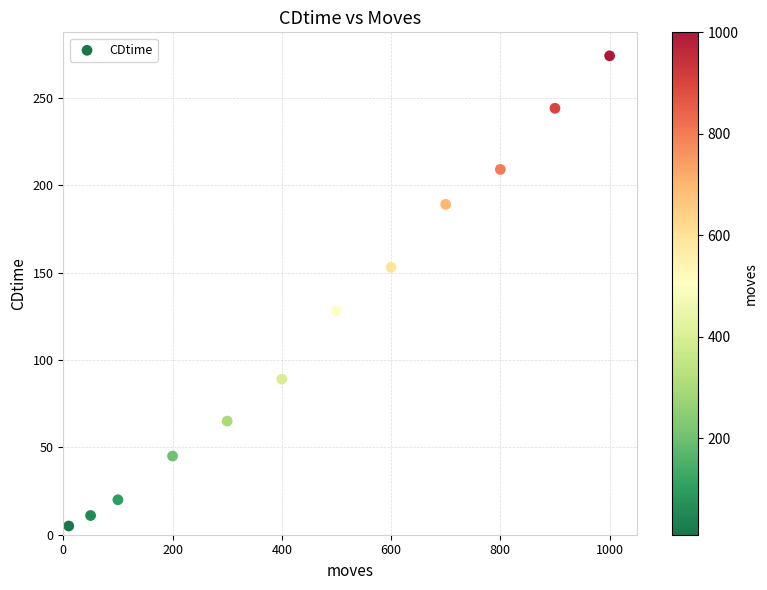

What is the range of Y values (max minus min)?

269